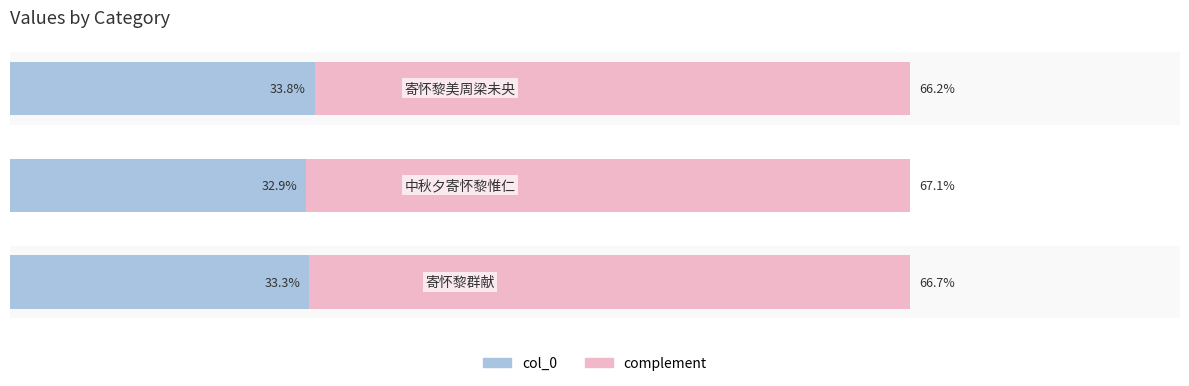

Count the complement values in the range 66 to 67.

2